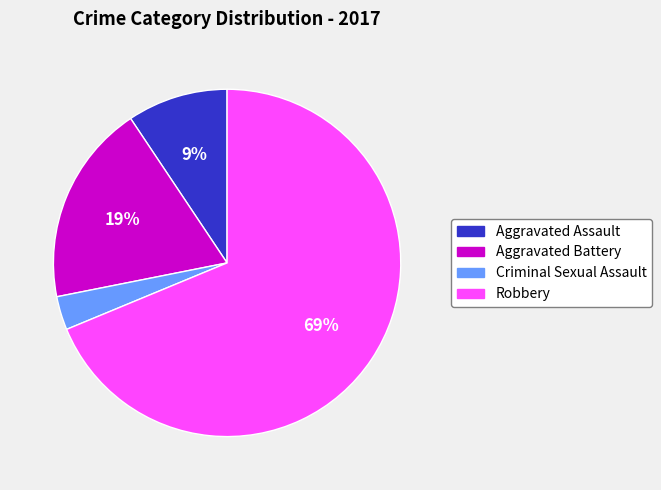

Rank the categories by value from highest to lowest.

Robbery, Aggravated Battery, Aggravated Assault, Criminal Sexual Assault